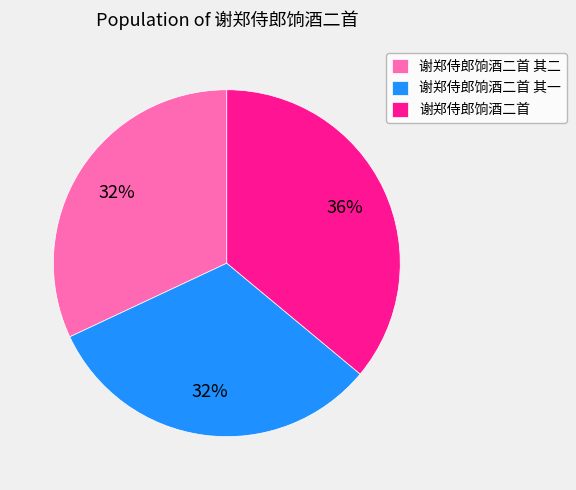

Count the number of slices in the pie.

3